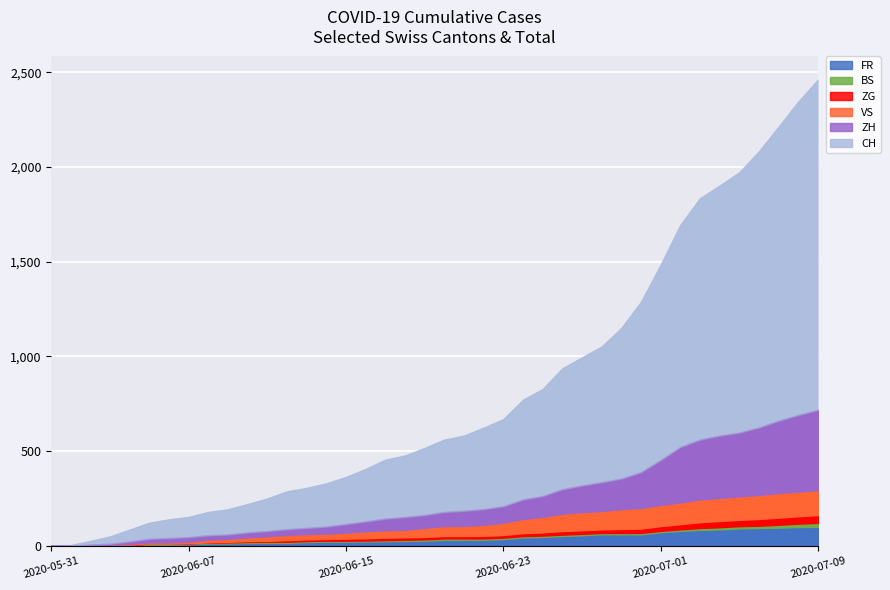

What is the difference between the second highest and minimum values in the ZG series?

39